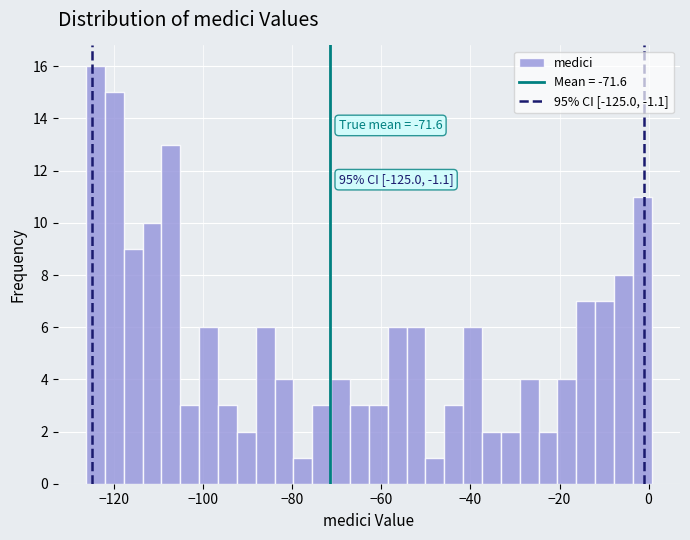

Around what value on the x-axis is the tallest bar? Give the approximate position of its centre, as read against the axis.

-124